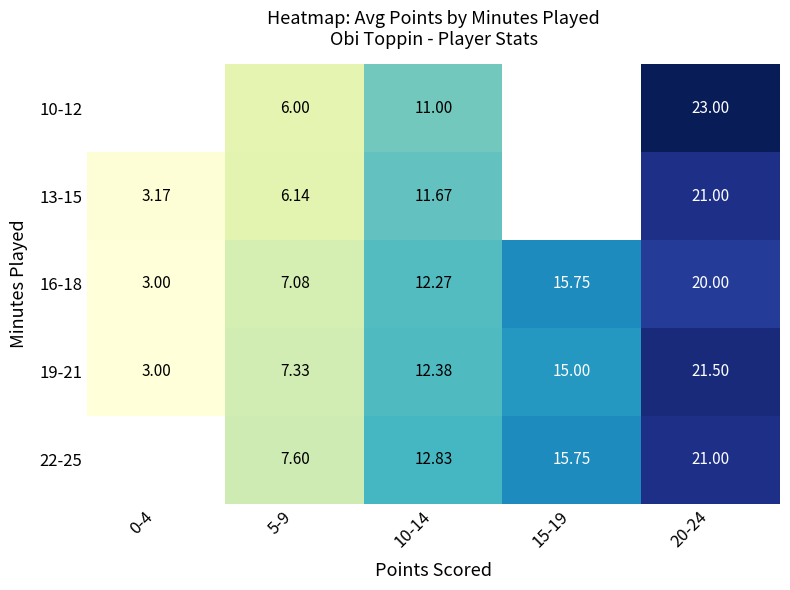

What is the sum of the 16-18 values at 0-4 and 5-9?

10.1